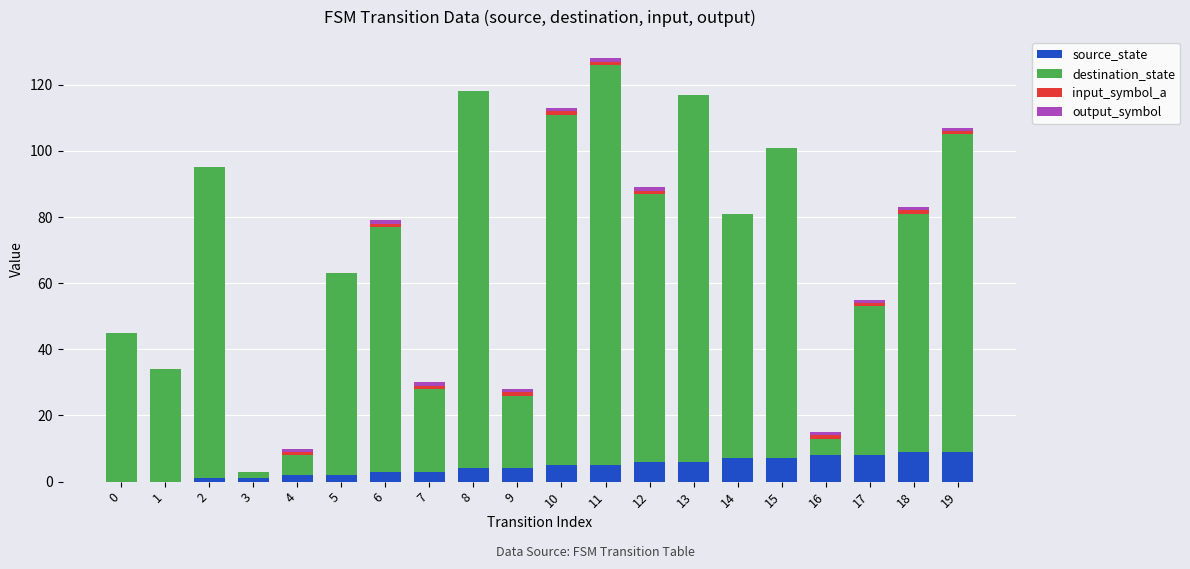

The value of source_state at 17 is 14. True or false?

False